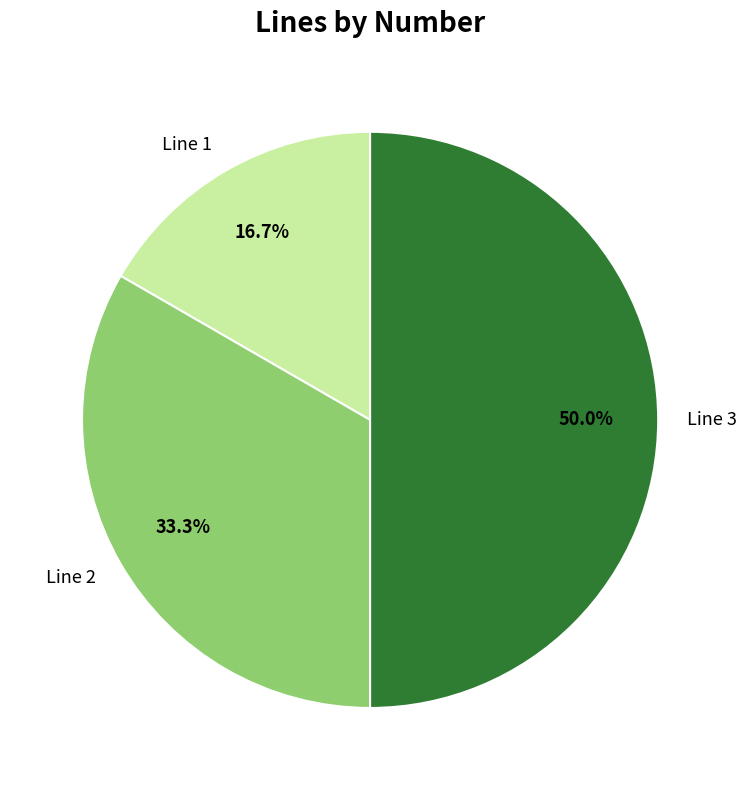

Is Line 2 the majority of the pie?

No